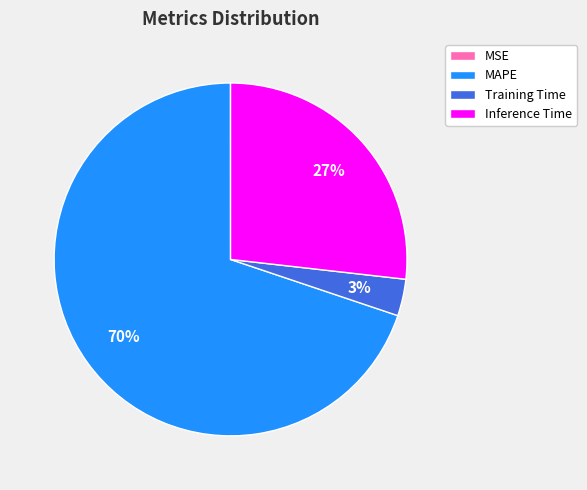

Combined, do Training Time and MAPE account for over 50%?

Yes